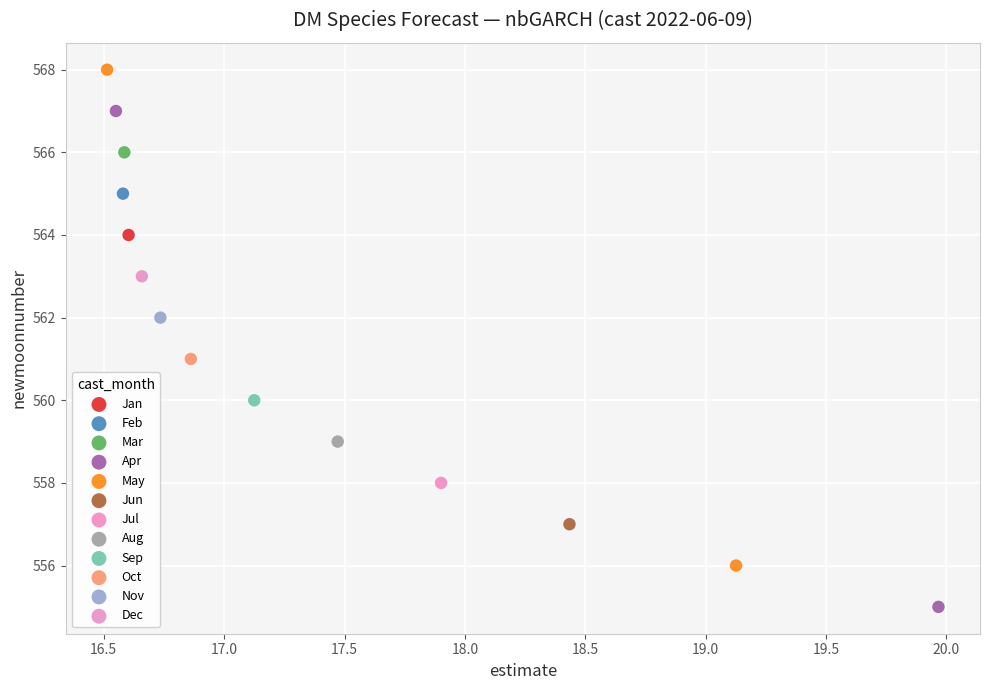

What are all the series names shown in the legend?

Jan, Feb, Mar, Apr, May, Jun, Jul, Aug, Sep, Oct, Nov, Dec